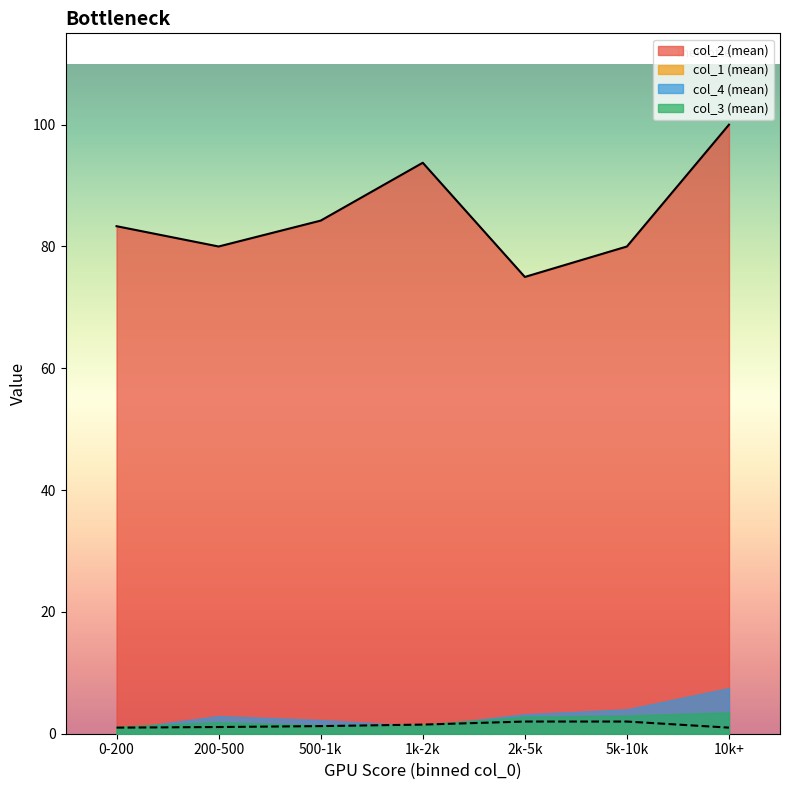

Which series has the largest range (max minus min)?

col_2 (mean)